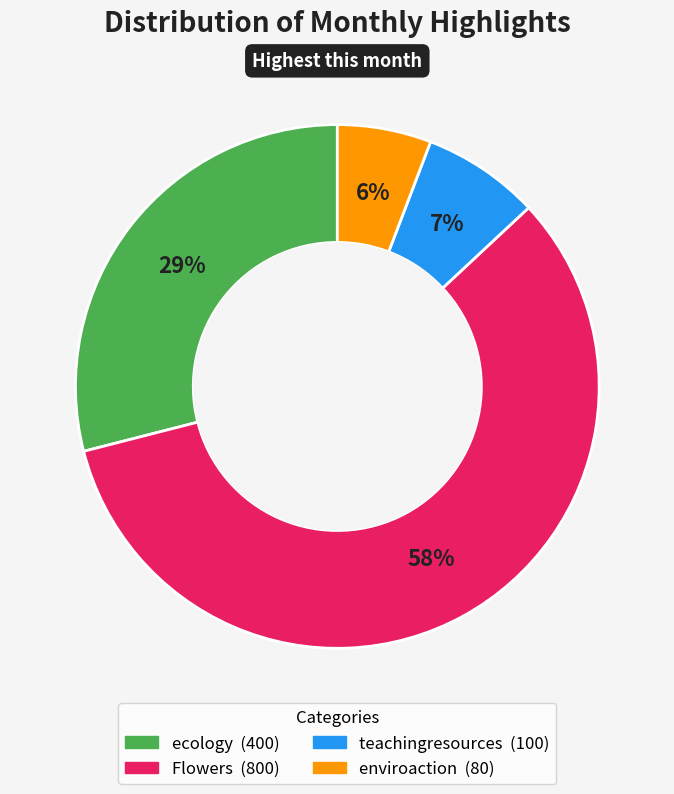

Do ecology and teachingresources together represent more than half of the pie?

No